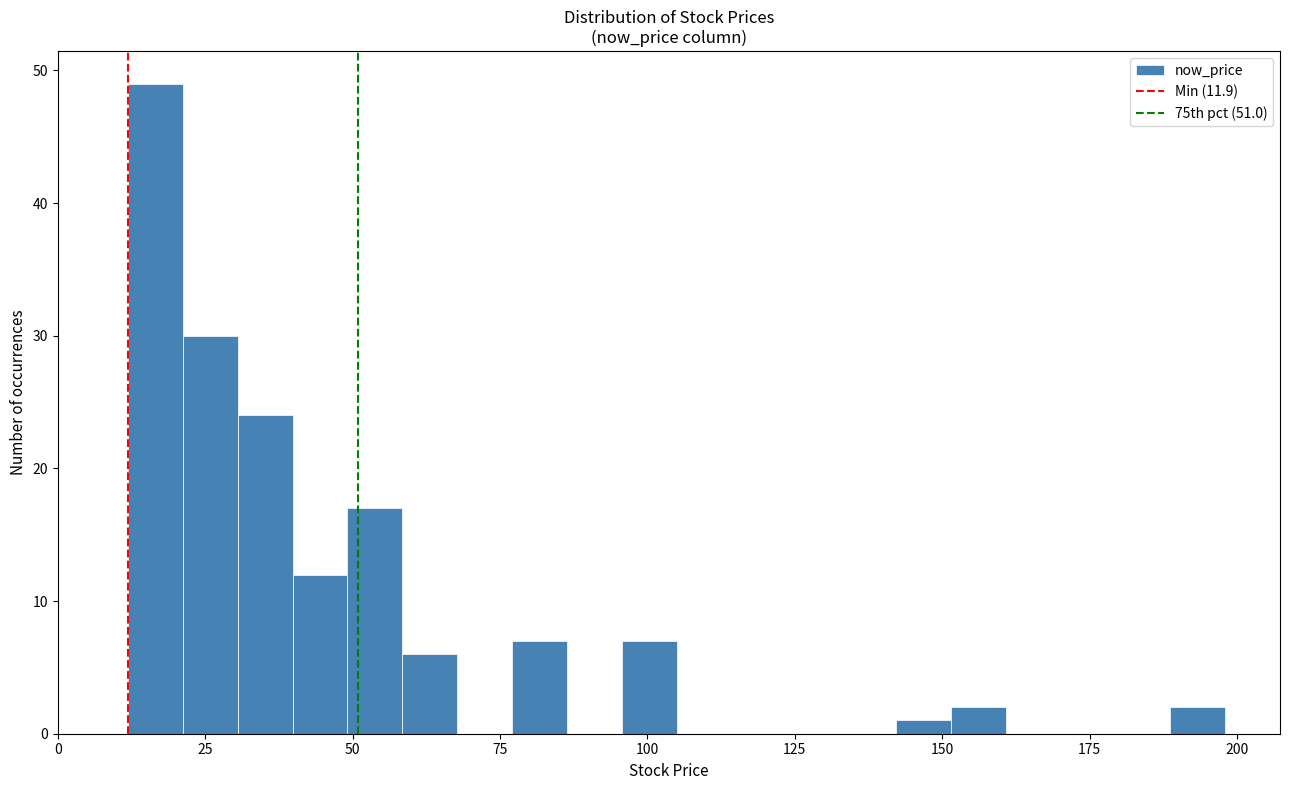

Read against the x-axis, roughly where is the centre of the tallest bar?

15